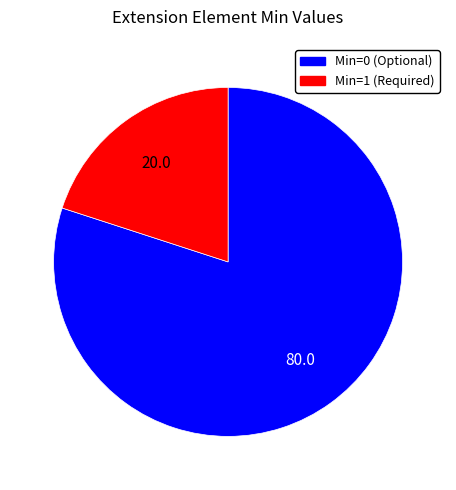

Is there a majority slice in this chart?

Yes